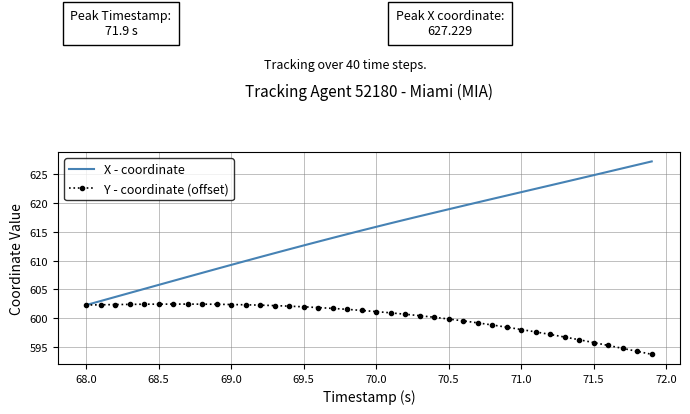

What is the maximum value shown in the chart?

627.2